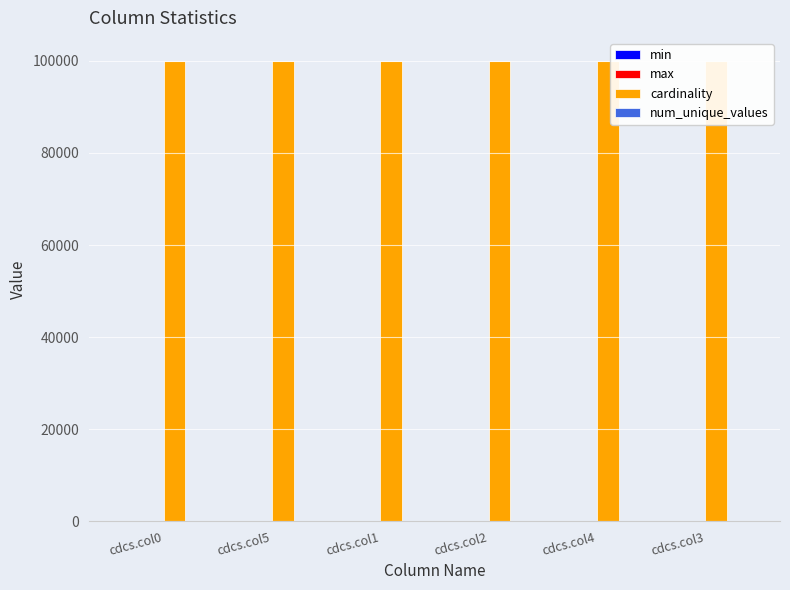

Reading left to right, what are all the values shown in this chart?

min: 0	0	0	0	0	0
max: 99	99	99	99	99	99
cardinality: 100000	100000	100000	100000	100000	100000
num_unique_values: 100	100	100	100	100	100